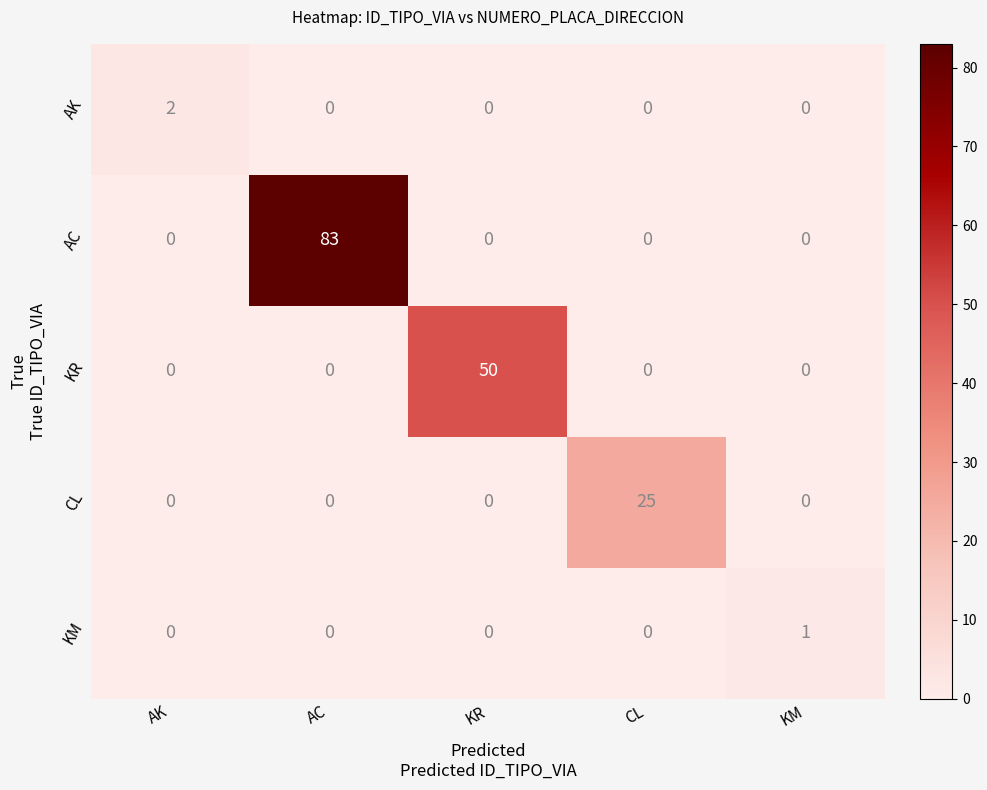

The value of AC at CL is 0. True or false?

True